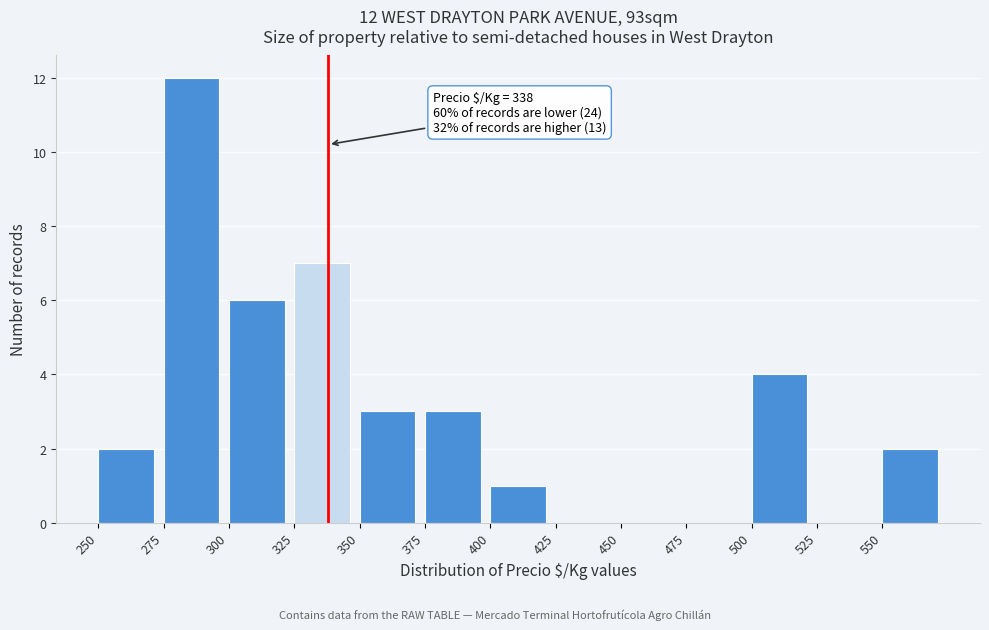

Over which range of the x-axis is the bar tallest?

275 to 300